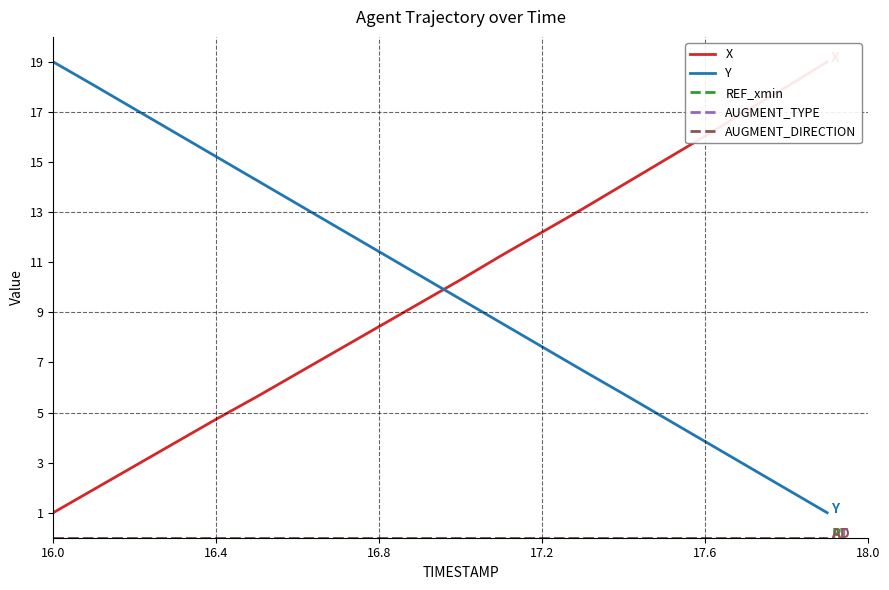

True or false: X has a value of 5.3 at 17.

False